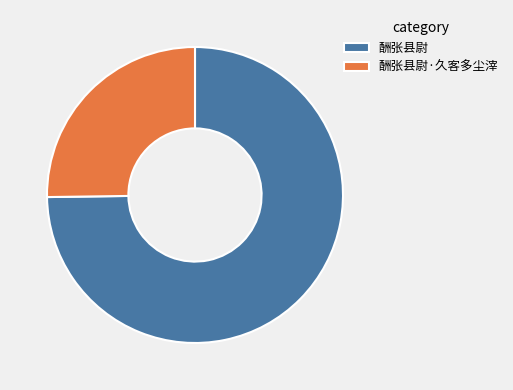

True or false: 酬张县尉 accounts for 89% of the total.

False